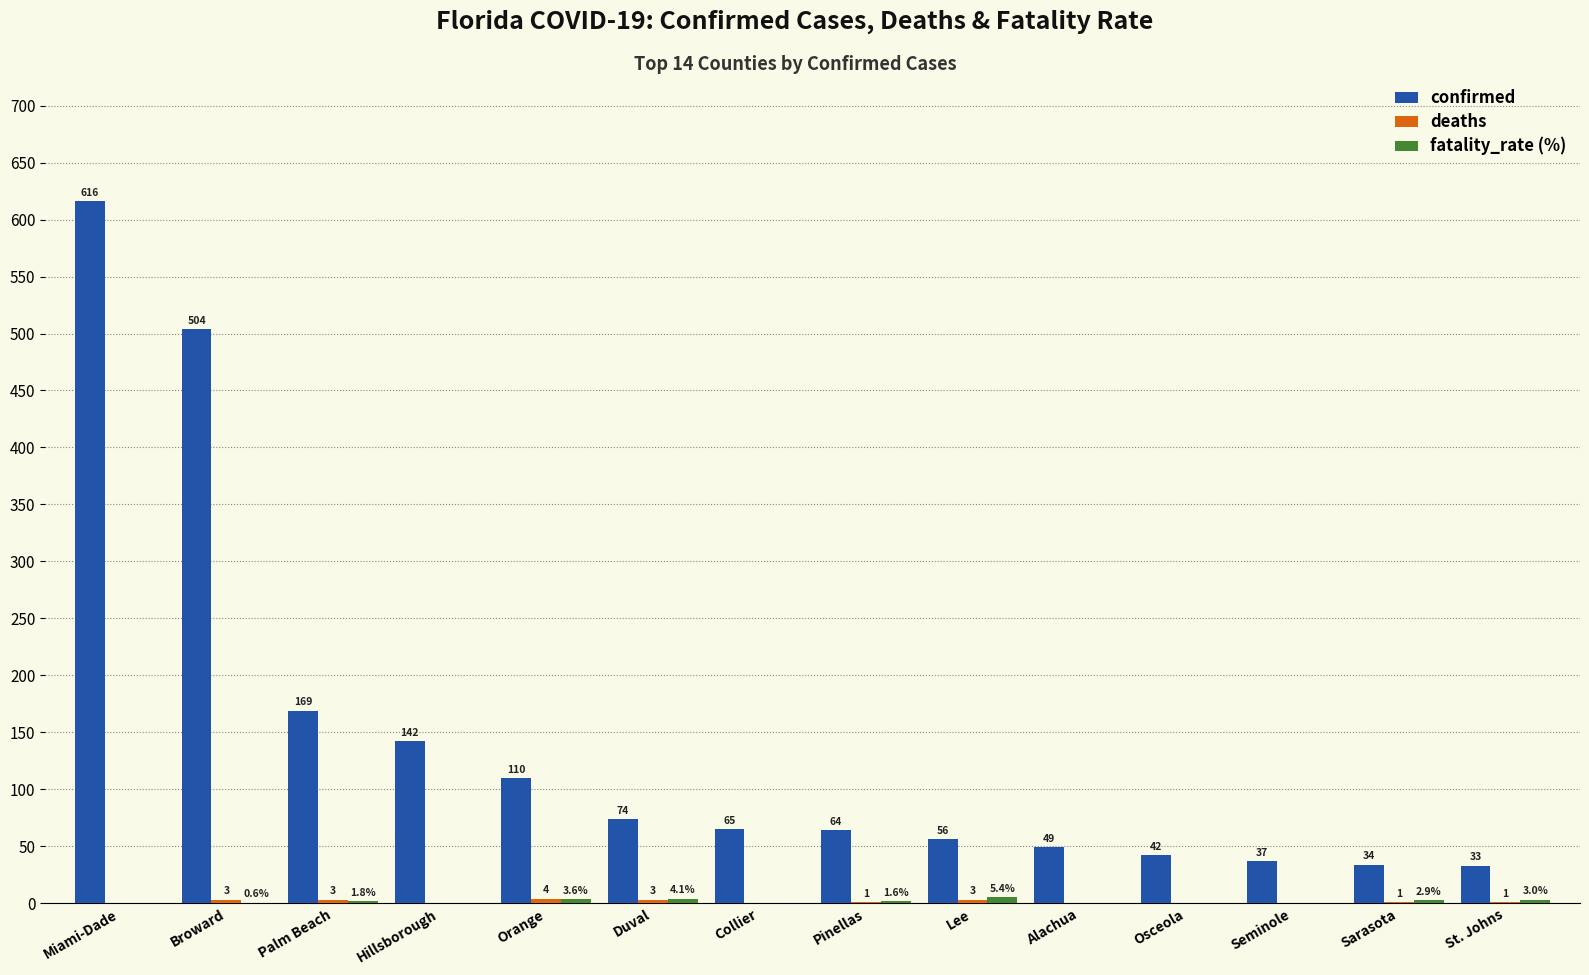

At which category is the sum across all series the highest?

Miami-Dade